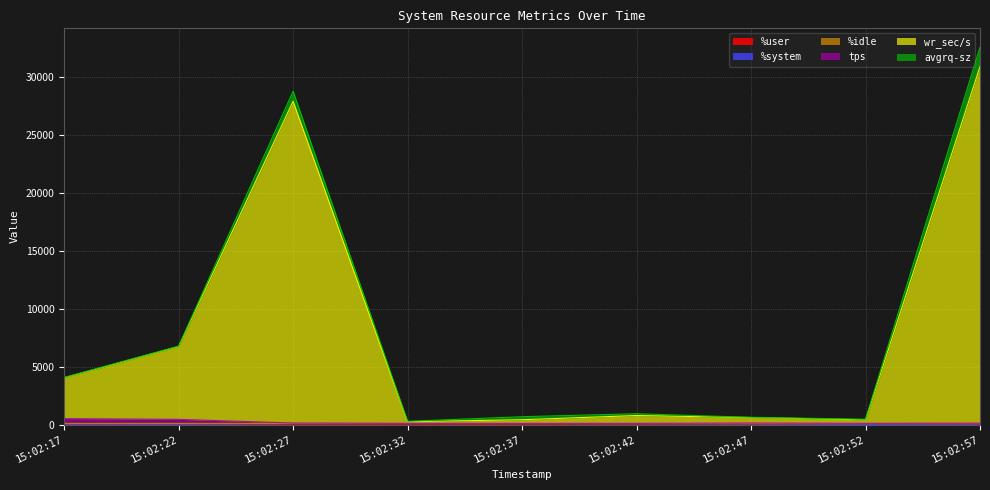

True or false: tps and %idle cross at least once.

False